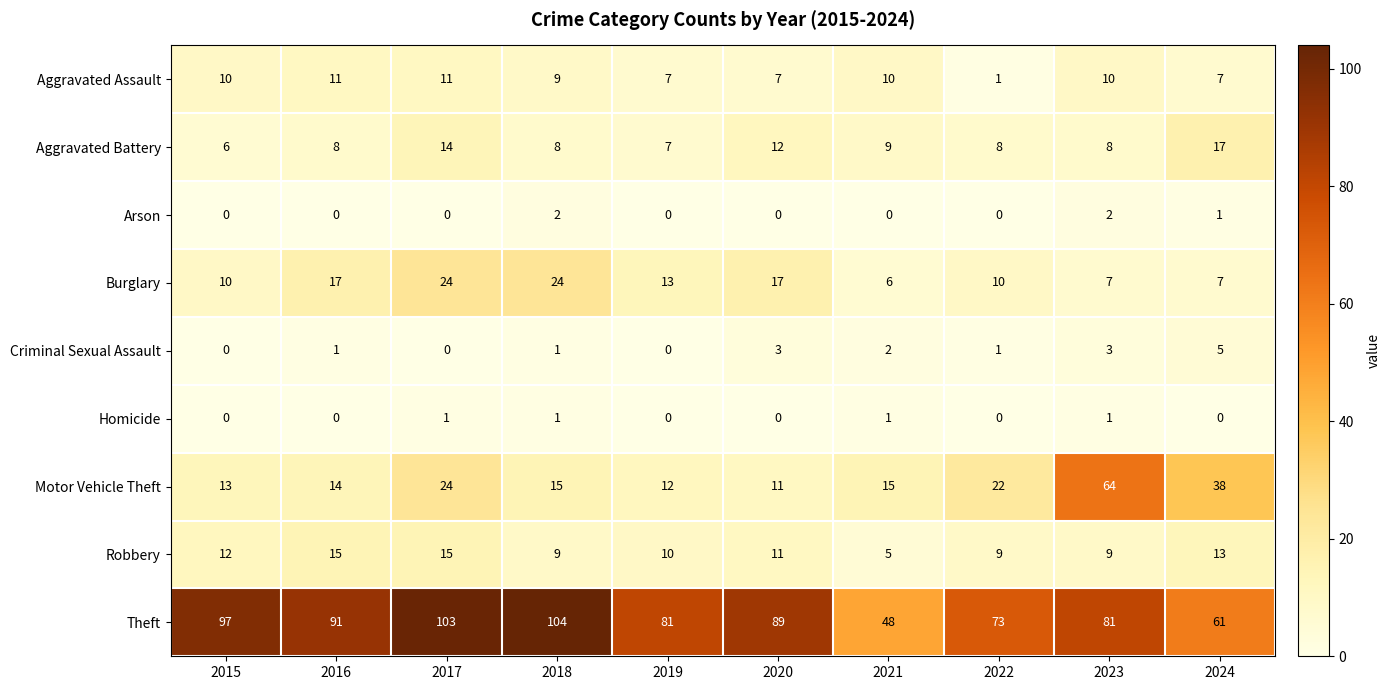

What is the difference between the Robbery values at 2021 and 2019?

5